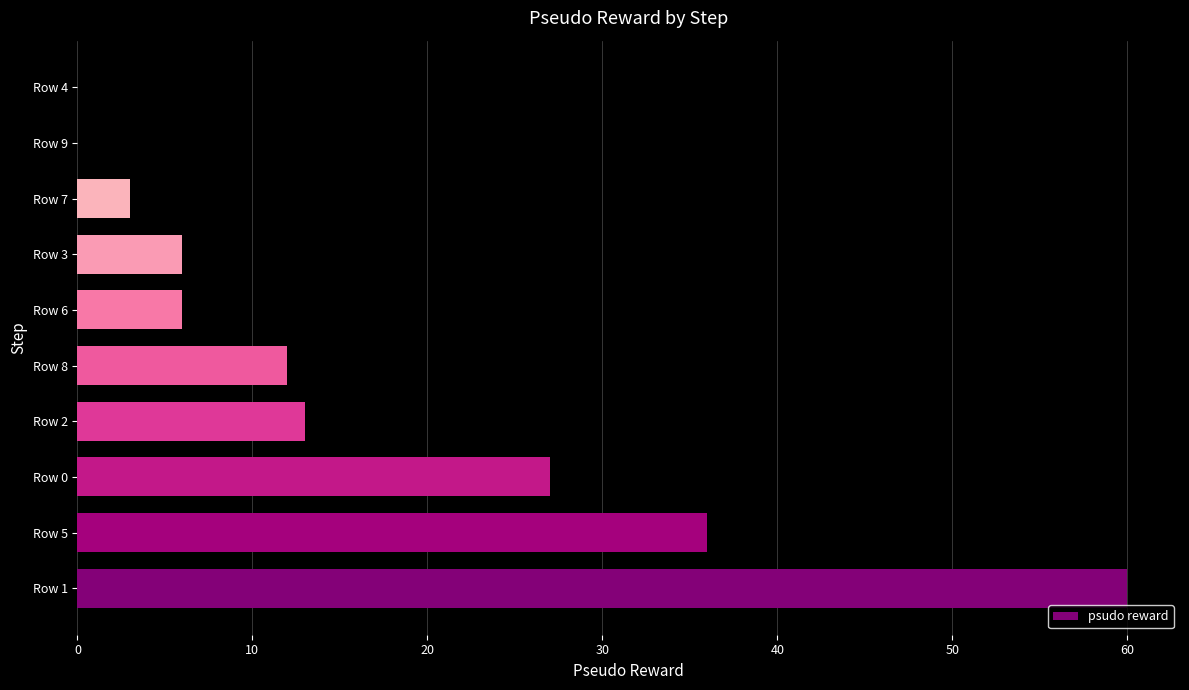

The chart shows a value of 23 at Row 2. True or false?

False